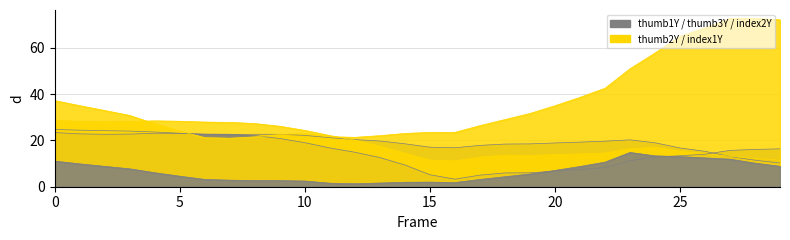

What is the difference between the index2Y values at 19 and 16?

3.7